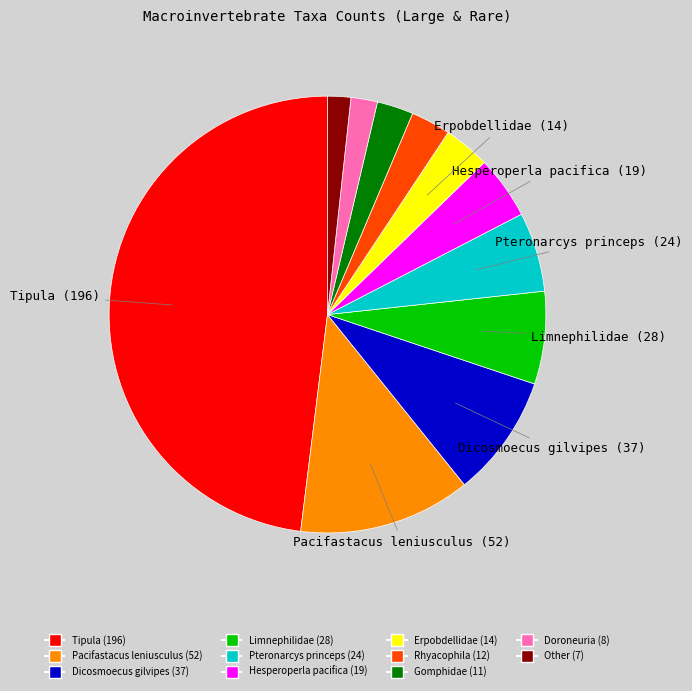

Count the number of slices in the pie.

11